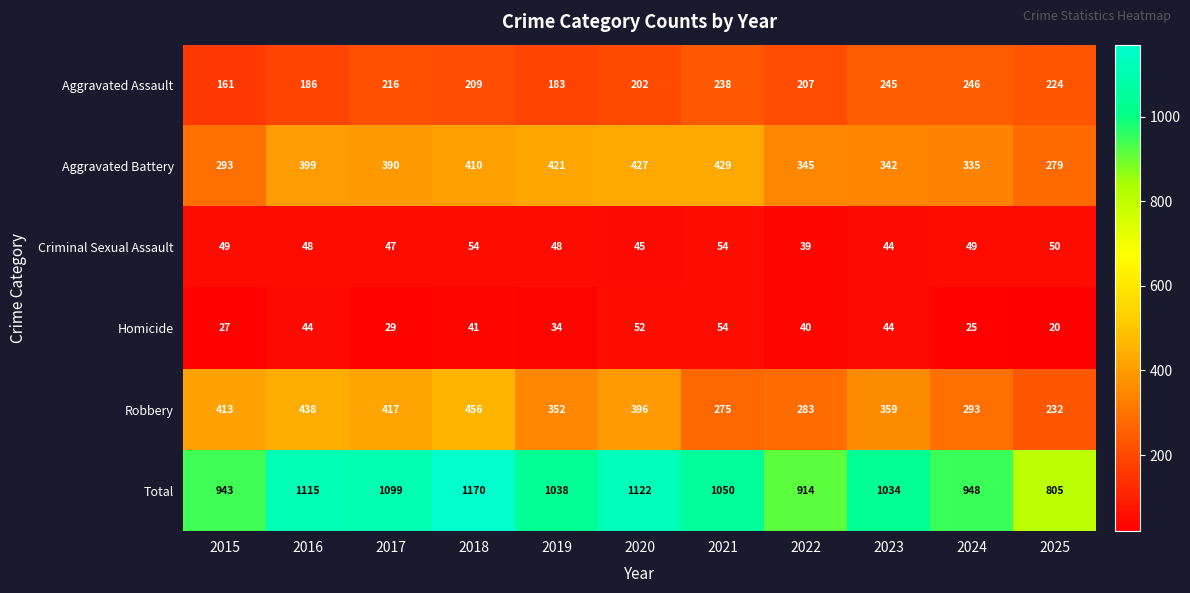

The value of Total at 2021 is 1050. True or false?

True